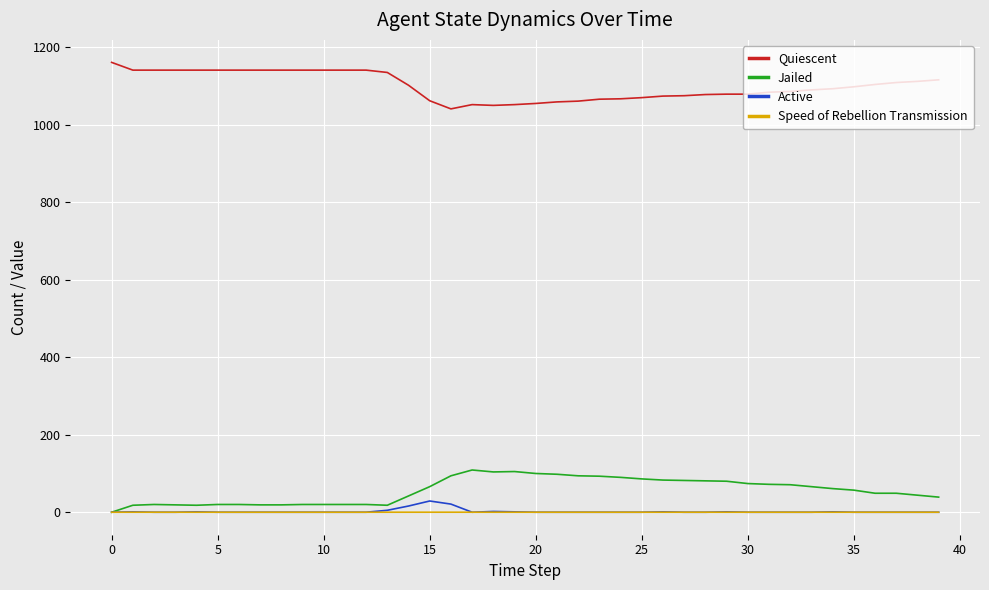

Does the chart display data point markers on the line(s)?

No